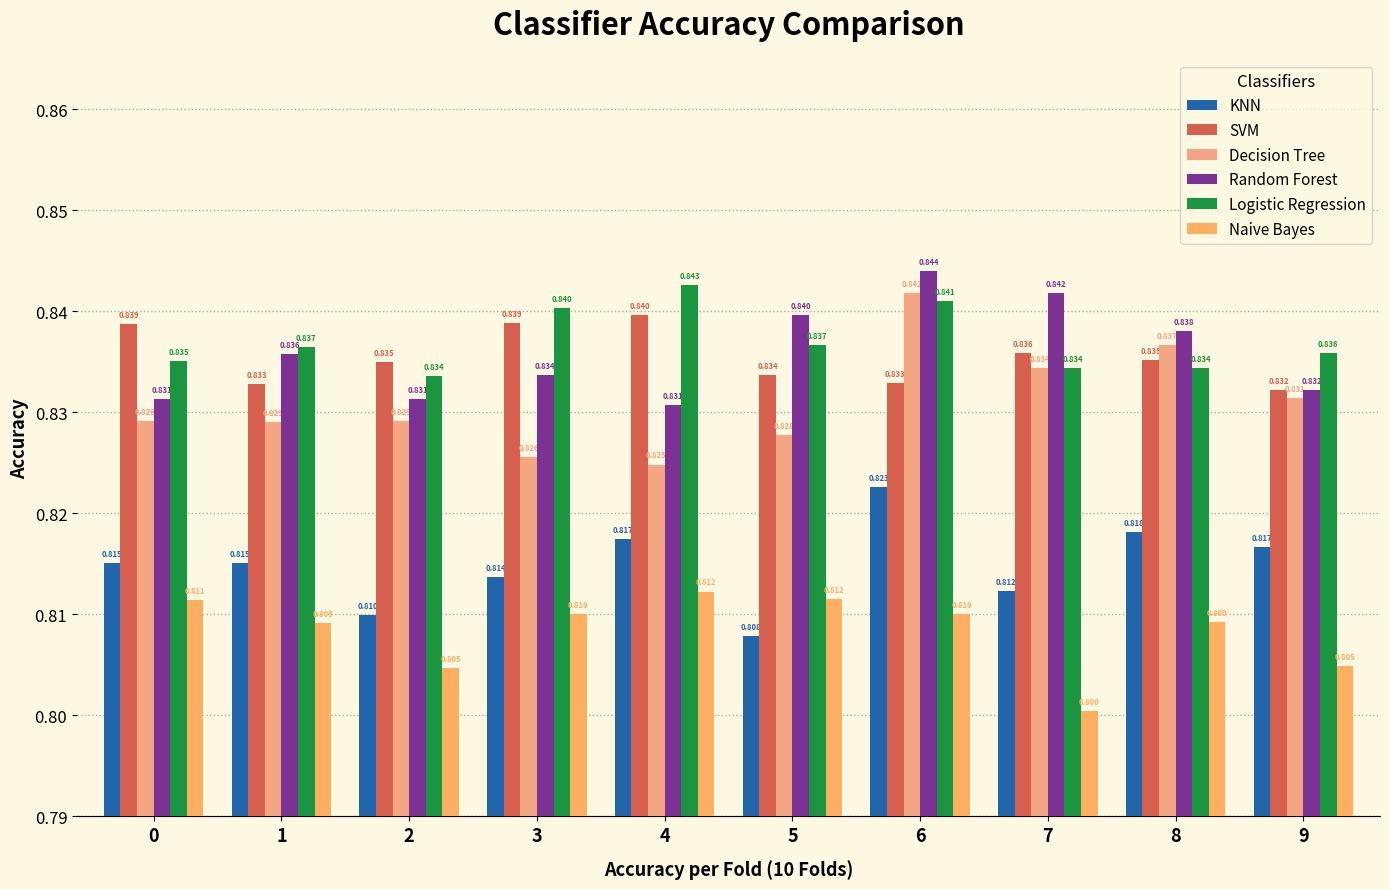

At which category is the sum across all series the highest?

6